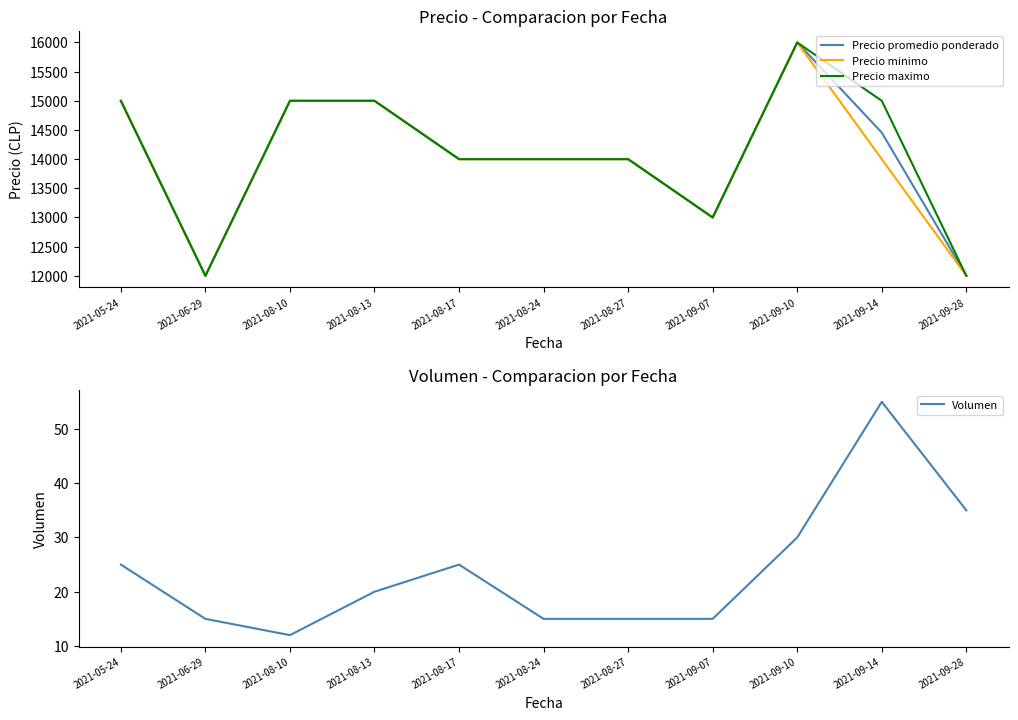

How many lines are shown in the chart?

4